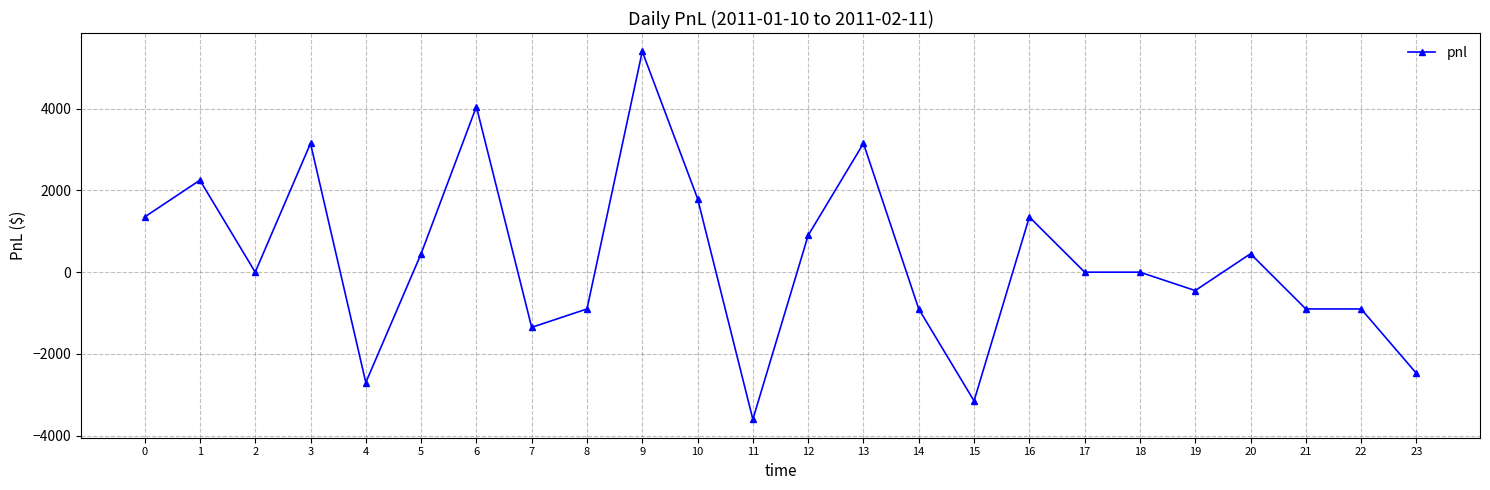

At which category does the data reach its first local valley?

2